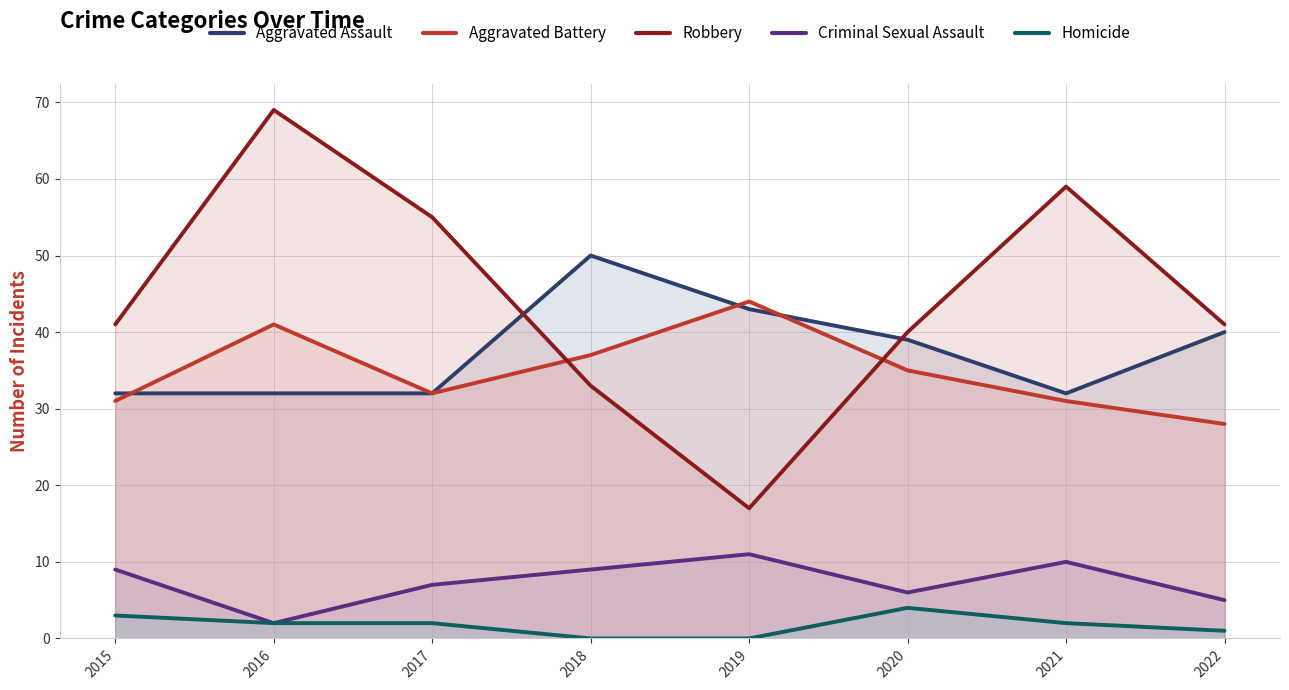

Which series has the largest range (max minus min)?

Robbery